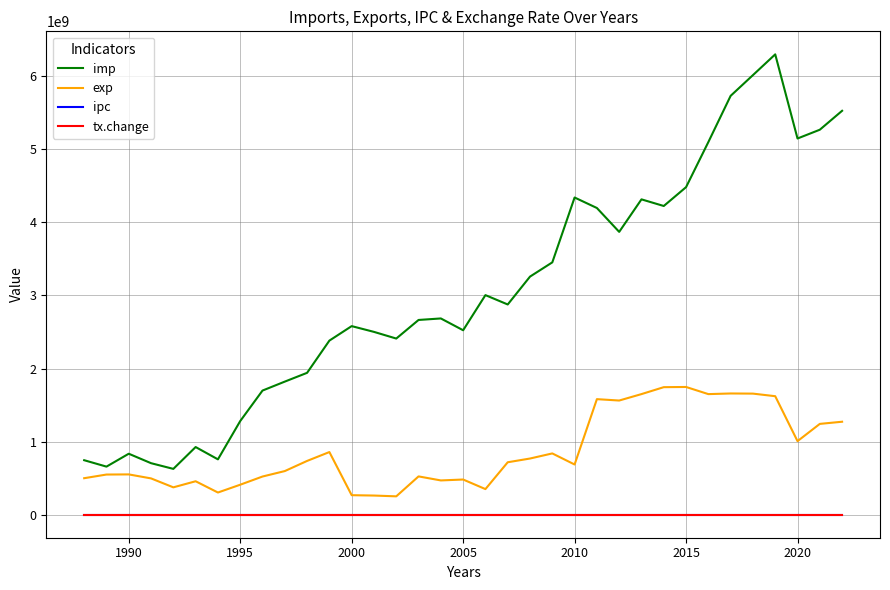

Which series has the largest range (max minus min)?

imp